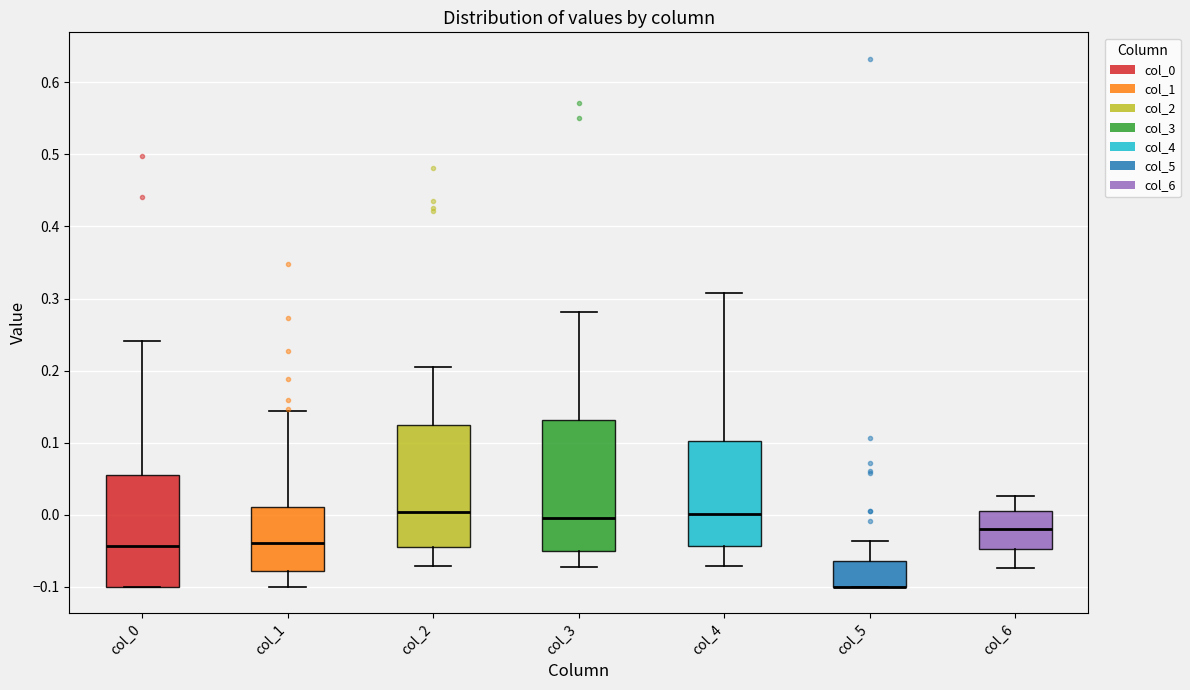

Where is the upper edge of the box for col_1 on the y-axis? The values are not printed on the chart, so give them approximately, as read against the axis.

0.01